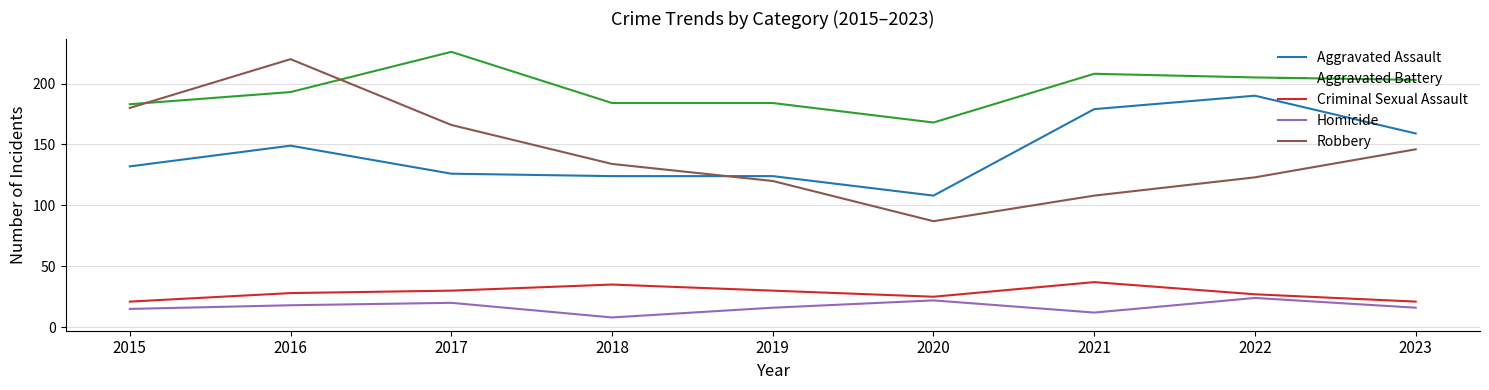

How many interior local valleys does the Homicide series have?

2